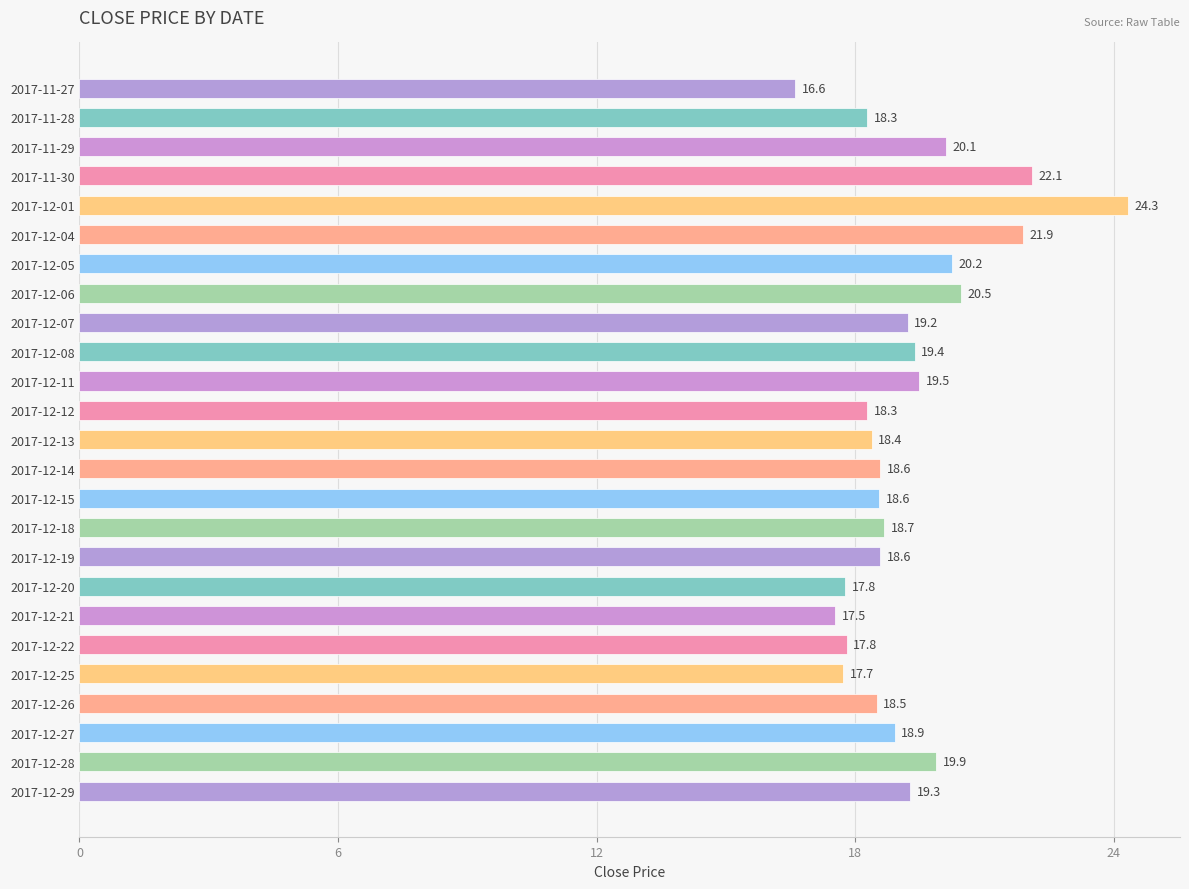

The chart shows a value of 11.1 at 2017-12-28. True or false?

False